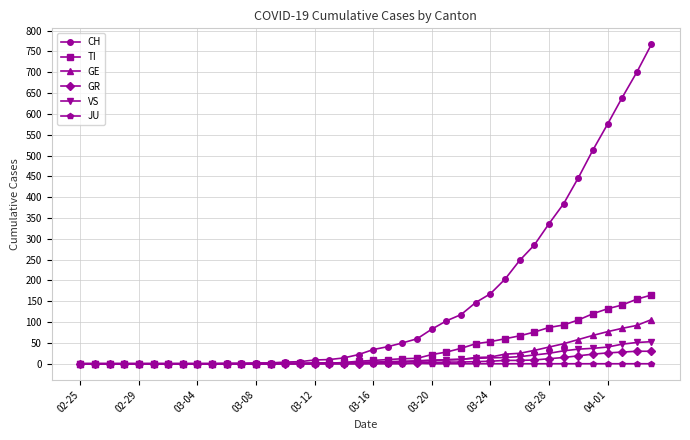

What is the greatest value displayed?

767